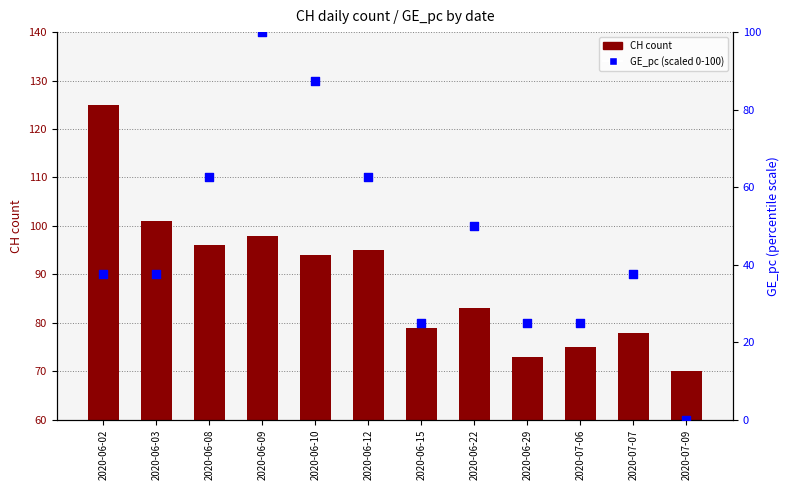

Which series contains the highest Y value?

CH count